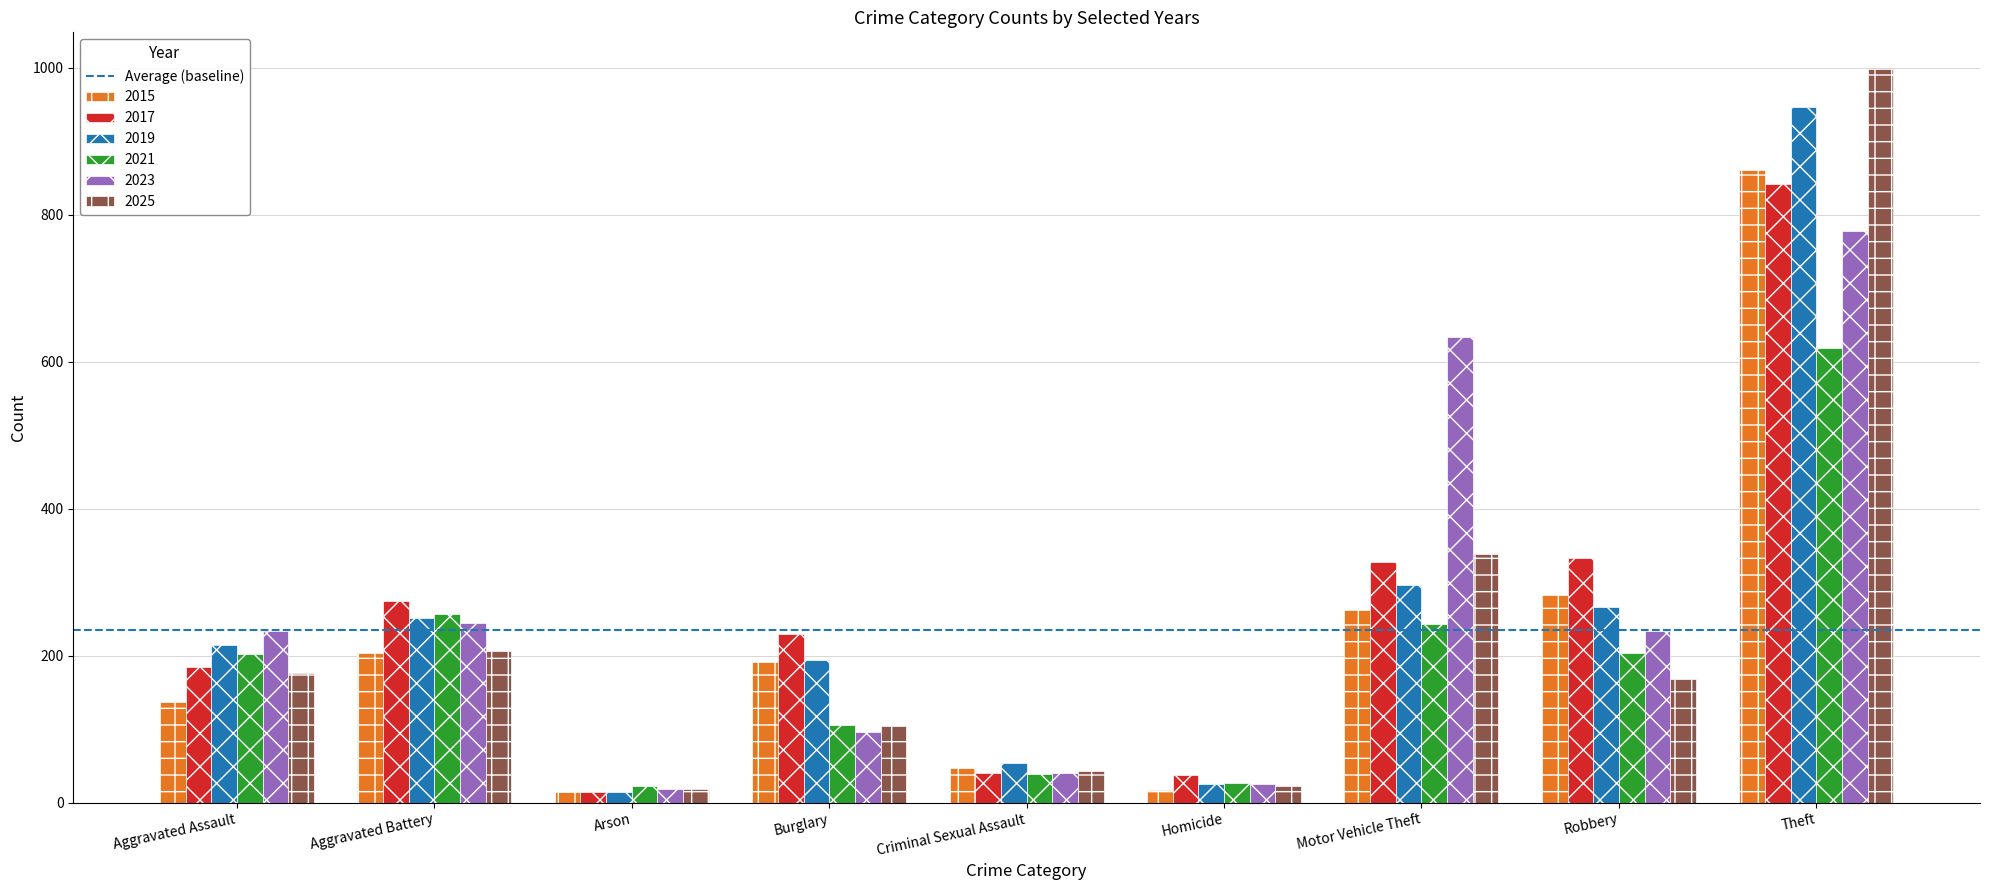

How many distinct data groups are displayed?

6